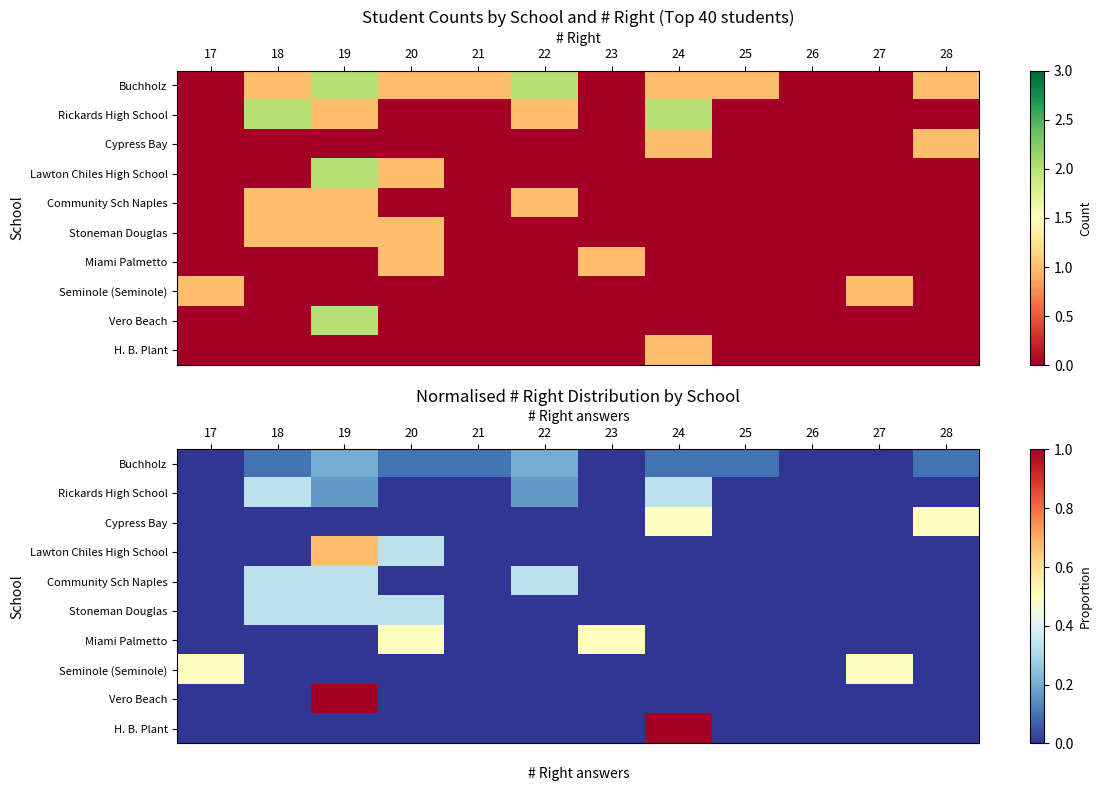

The Stoneman Douglas series shows 0.0 at 21. True or false?

True